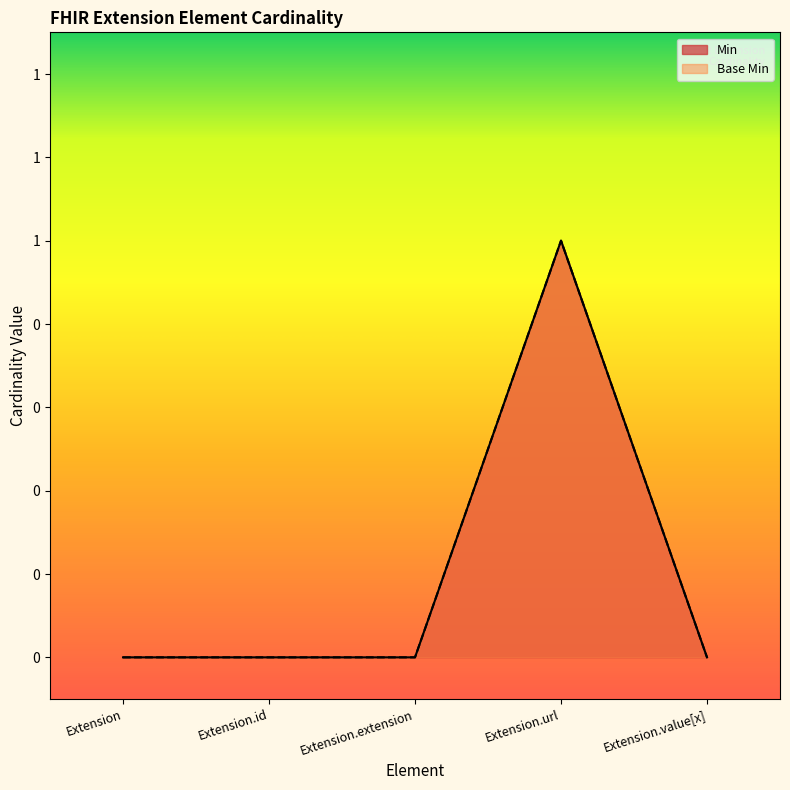

Reading left to right, list all the values displayed in this chart.

Min: Extension=0	Extension.id=0	Extension.extension=0	Extension.url=1	Extension.value[x]=0
Base Min: Extension=0	Extension.id=0	Extension.extension=0	Extension.url=1	Extension.value[x]=0